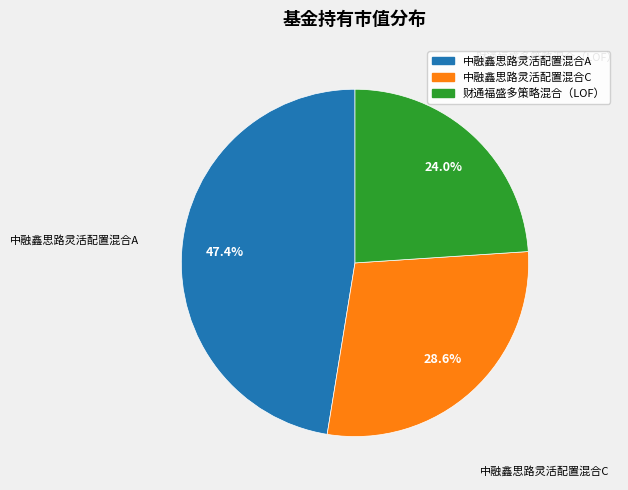

Does any single category account for the majority?

No